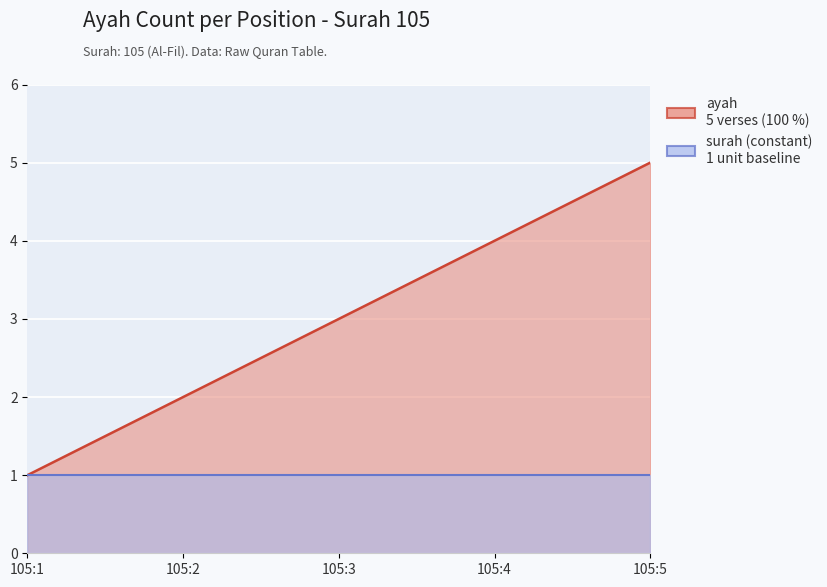

What is the ratio of the value at 105:2 to the value at 105:4?

0.5